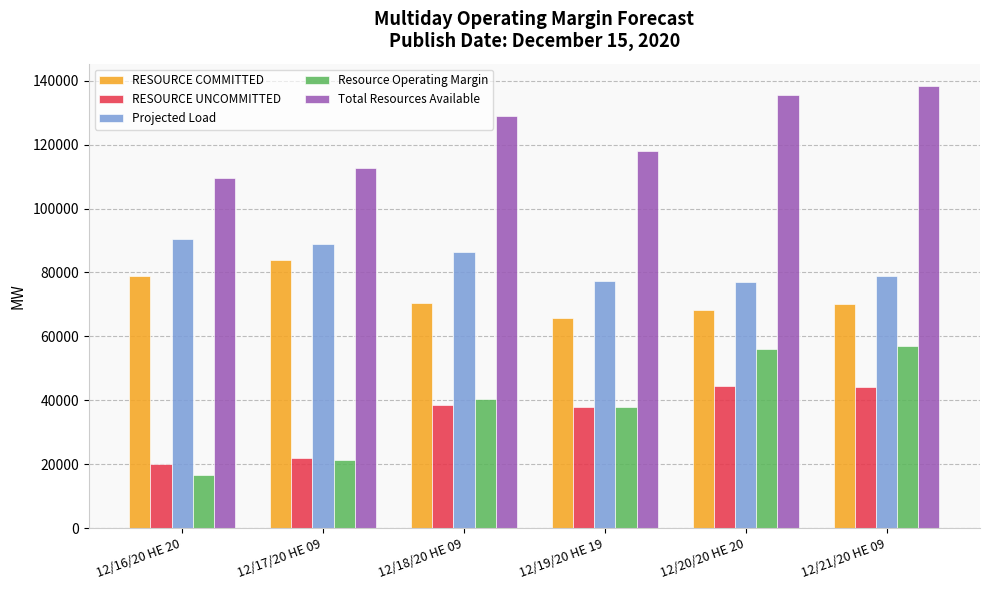

How many values in the Total Resources Available series are below 129110?

3